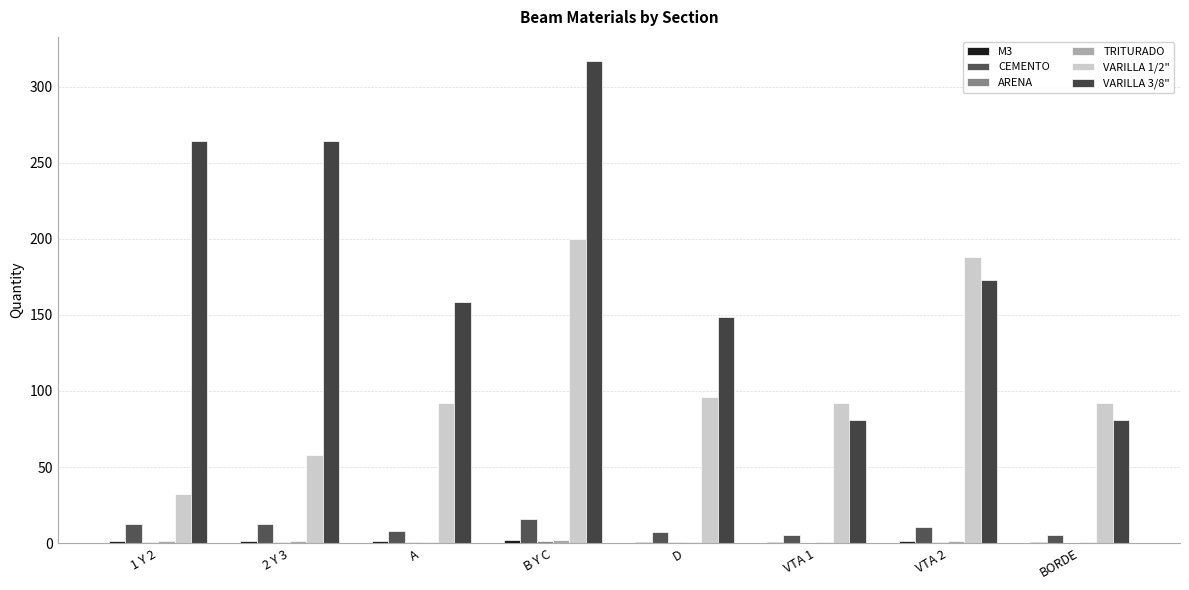

What is the lowest value of the TRITURADO series?

0.6